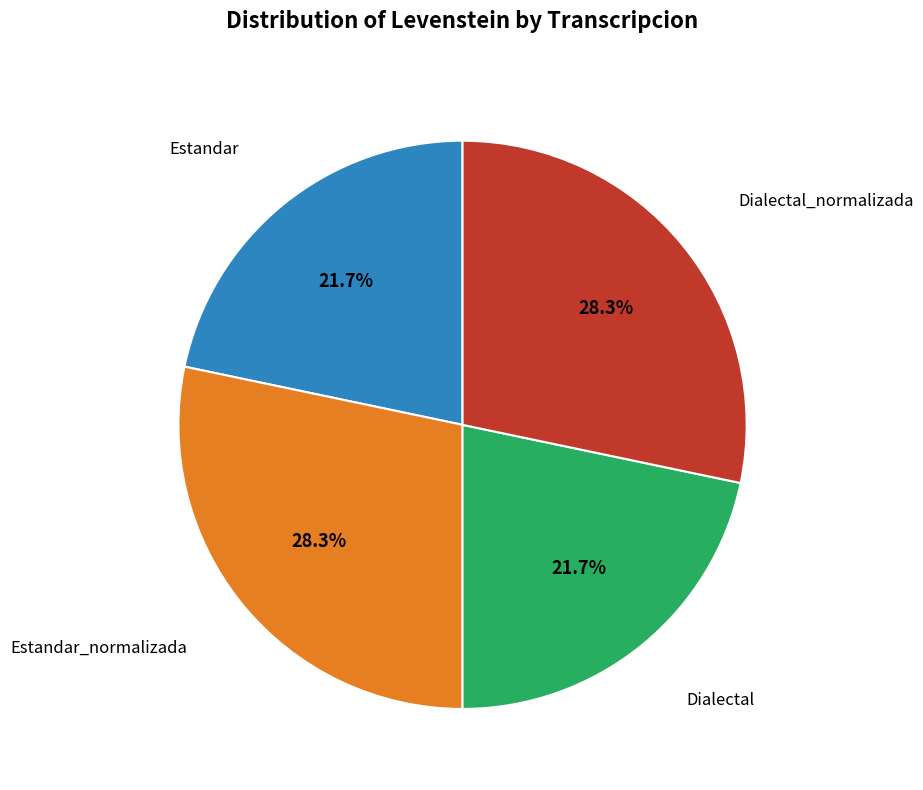

Is there any slice that represents more than half of the pie?

No